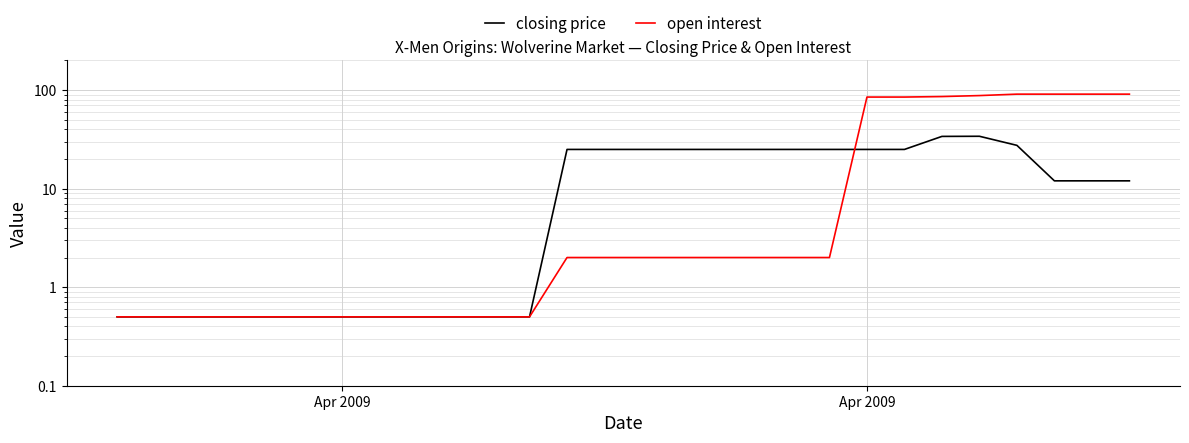

What is the difference between the maximum and second lowest values in the open interest series?

90.5